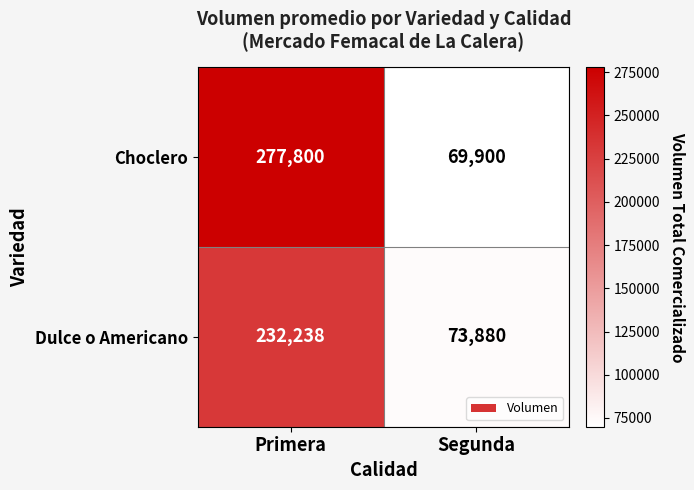

What is the greatest value displayed?

277800